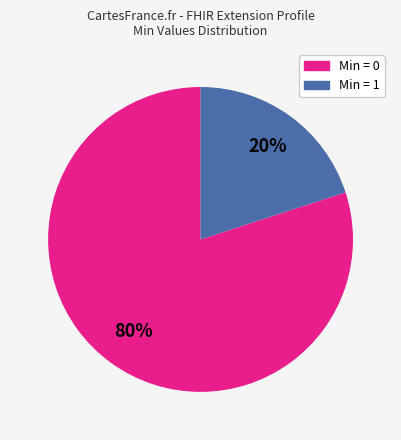

Is there a majority slice in this chart?

Yes